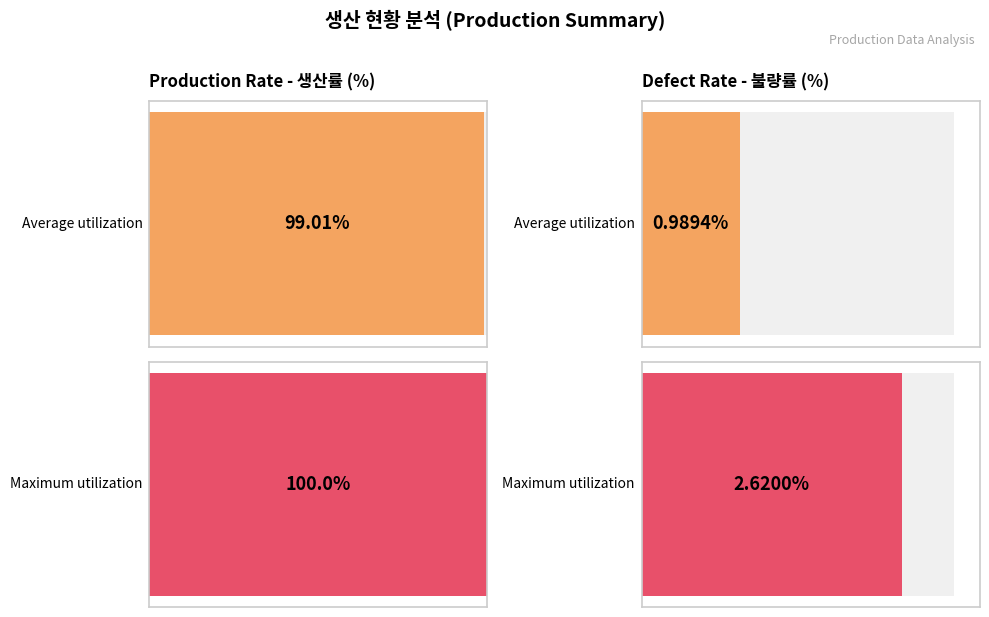

Does the chart contain stacked bars?

No